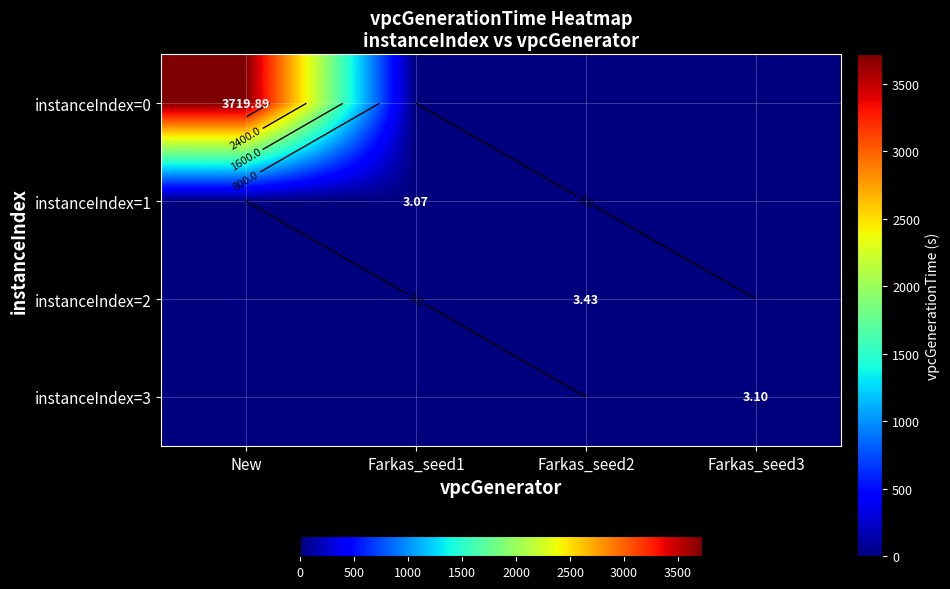

Is it true that instanceIndex=2 equals -2.3 at Farkas_seed1?

False